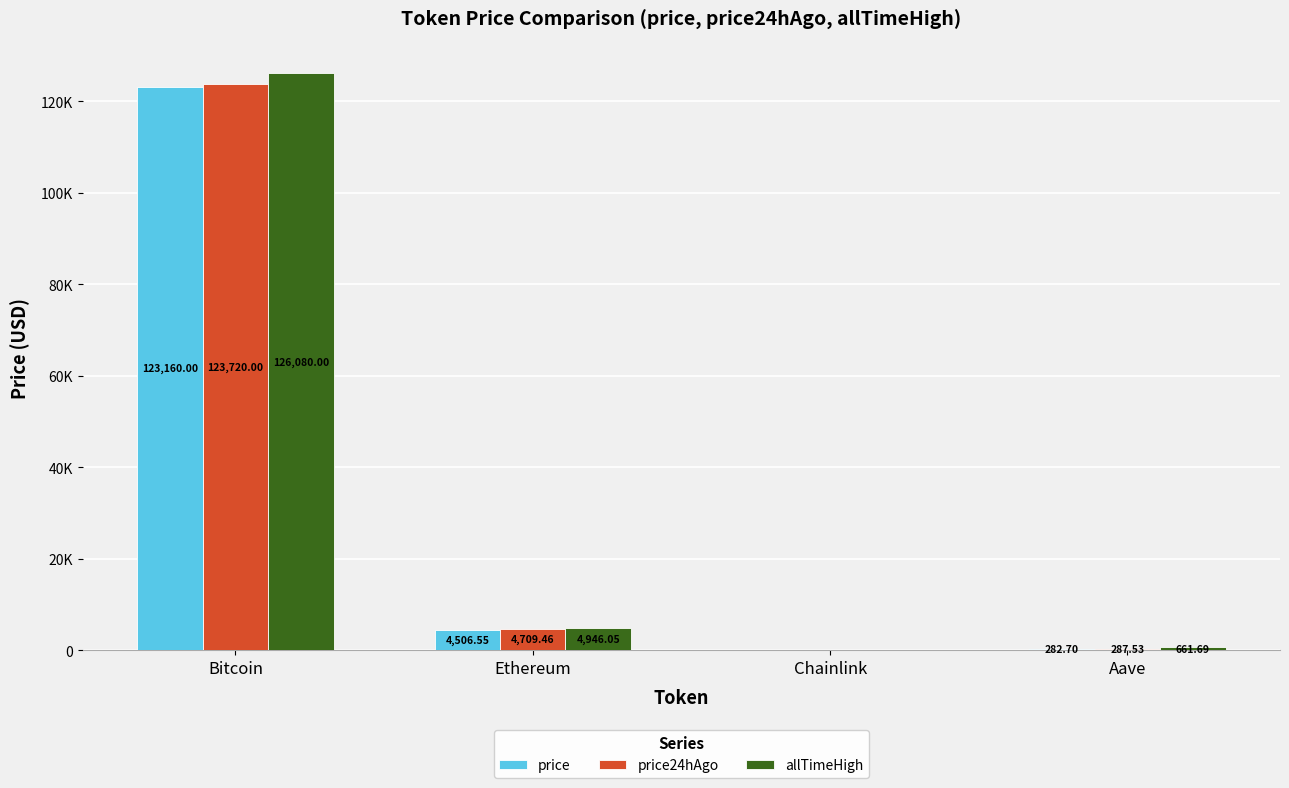

What is the average value of the price series?

31992.9